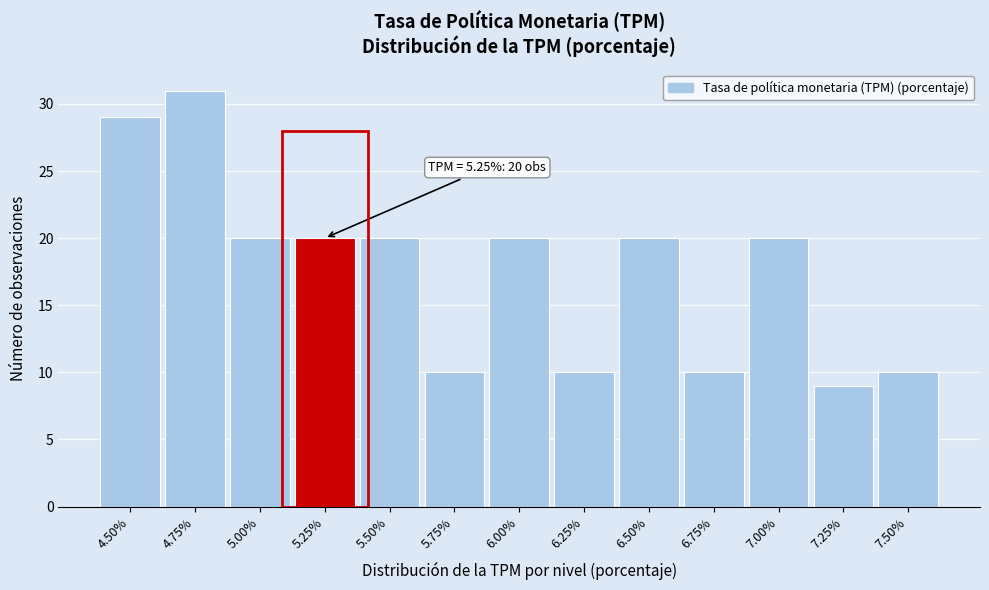

Over which range of the x-axis is the bar tallest?

4.625 to 4.875